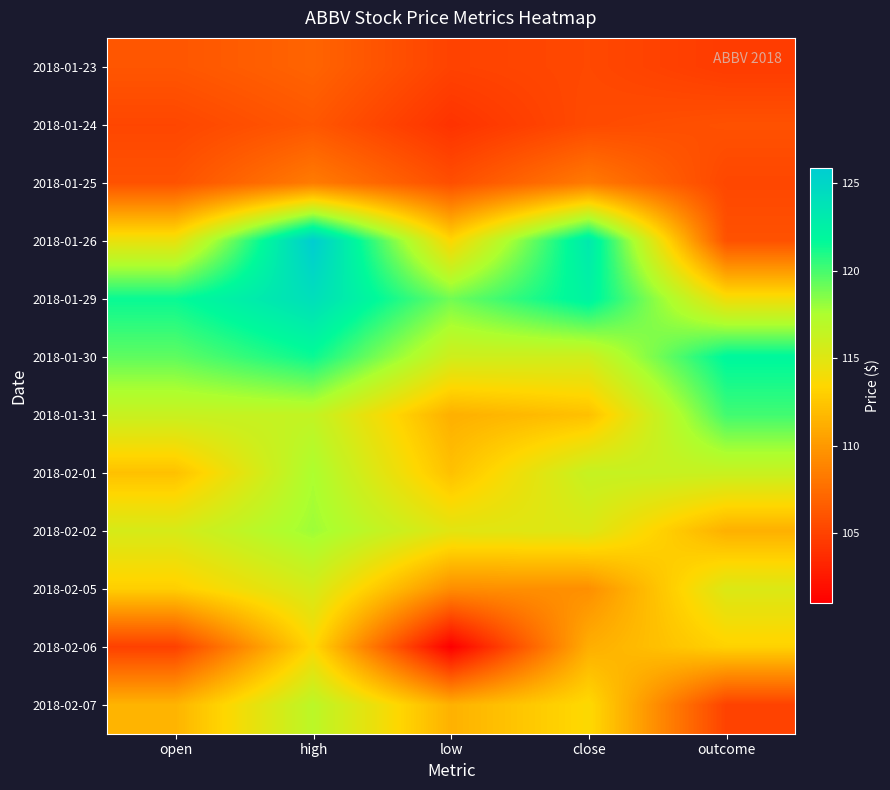

At which category is the sum across all series the highest?

high